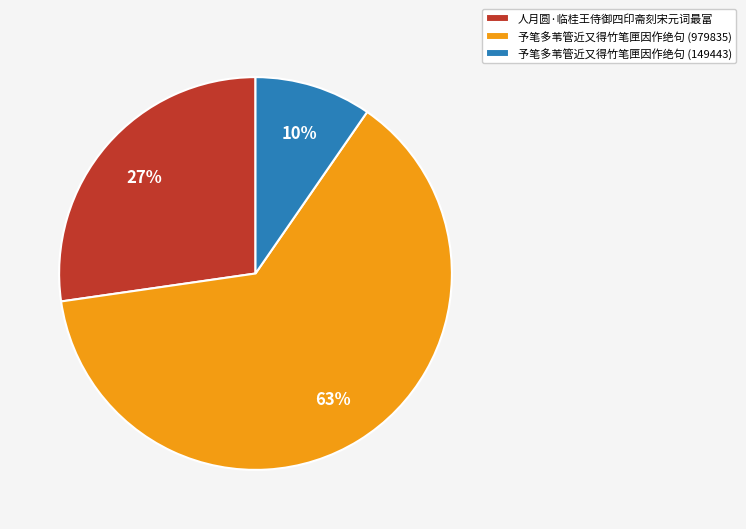

Count the number of slices in the pie.

3